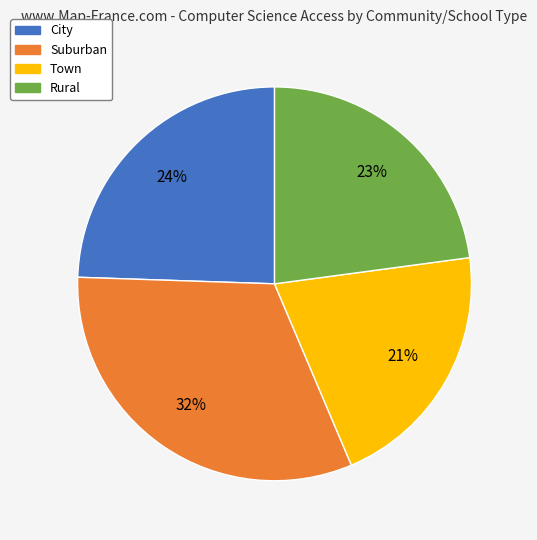

Is the sum of Town and Suburban greater than half?

Yes